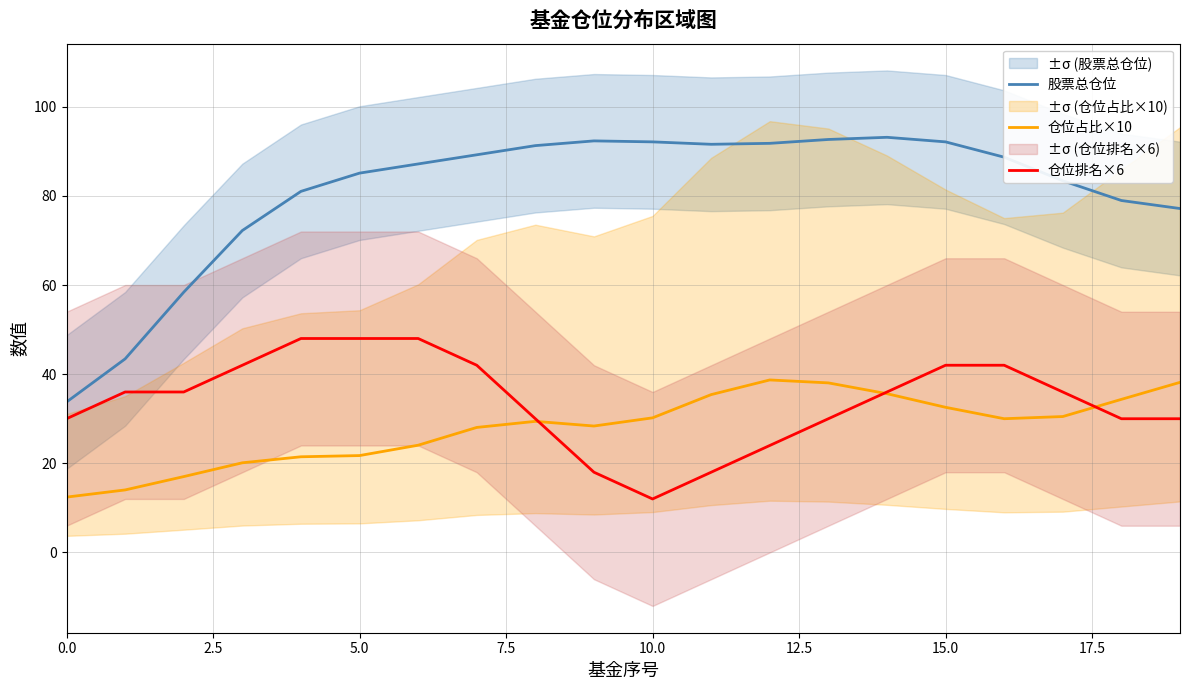

What is the difference between the highest and lowest values at 0.0?

21.3